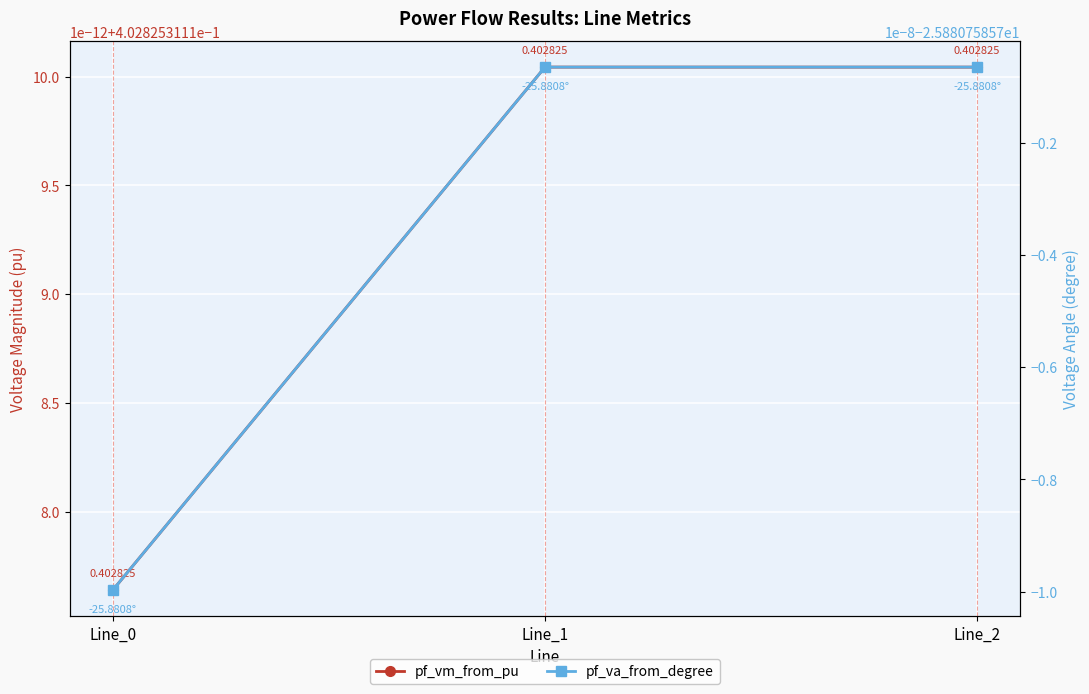

What is the spread (max minus min) of values at Line_1?

26.3